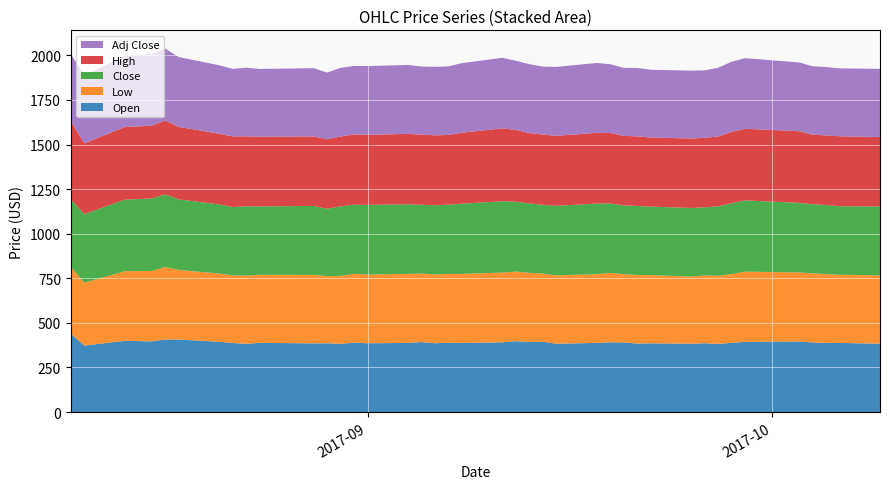

Reading left to right, list all the values displayed in this chart.

Open: 2017-08-10=439.9	2017-08-11=372.5	2017-08-14=399.5	2017-08-16=396.2	2017-08-17=406.9	2017-08-18=406.5	2017-08-21=394.0	2017-08-22=387.0	2017-08-23=382.5	2017-08-24=387.9	2017-08-28=384.9	2017-08-29=385.8	2017-08-30=382.4	2017-08-31=389.4	2017-09-01=385.6	2017-09-04=387.5	2017-09-05=392.4	2017-09-06=385.9	2017-09-07=388.1	2017-09-08=387.5	2017-09-11=391.0	2017-09-12=397.5	2017-09-13=393.3	2017-09-14=393.9	2017-09-15=383.0	2017-09-18=387.6	2017-09-19=391.0	2017-09-20=390.0	2017-09-21=384.0	2017-09-22=385.2	2017-09-25=383.0	2017-09-26=385.9	2017-09-27=382.1	2017-09-28=388.0	2017-09-29=393.5	2017-10-03=395.5	2017-10-04=390.1	2017-10-05=387.5	2017-10-06=387.5	2017-10-09=383.1
Low: 2017-08-10=374.4	2017-08-11=352.6	2017-08-14=390.0	2017-08-16=395.0	2017-08-17=406.0	2017-08-18=390.1	2017-08-21=382.6	2017-08-22=380.0	2017-08-23=382.5	2017-08-24=381.6	2017-08-28=384.0	2017-08-29=376.3	2017-08-30=381.0	2017-08-31=385.5	2017-09-01=385.6	2017-09-04=387.1	2017-09-05=384.0	2017-09-06=385.5	2017-09-07=386.3	2017-09-08=387.0	2017-09-11=391.0	2017-09-12=390.1	2017-09-13=387.0	2017-09-14=382.8	2017-09-15=383.0	2017-09-18=385.5	2017-09-19=388.9	2017-09-20=383.2	2017-09-21=384.0	2017-09-22=382.5	2017-09-25=376.6	2017-09-26=379.8	2017-09-27=382.1	2017-09-28=385.1	2017-09-29=393.5	2017-10-03=387.5	2017-10-04=387.5	2017-10-05=386.1	2017-10-06=382.0	2017-10-09=383.1
Close: 2017-08-10=378.5	2017-08-11=384.9	2017-08-14=401.4	2017-08-16=406.3	2017-08-17=407.5	2017-08-18=395.8	2017-08-21=387.4	2017-08-22=382.4	2017-08-23=388.7	2017-08-24=383.6	2017-08-28=386.5	2017-08-29=377.8	2017-08-30=389.4	2017-08-31=387.8	2017-09-01=390.1	2017-09-04=390.2	2017-09-05=385.8	2017-09-06=388.1	2017-09-07=388.4	2017-09-08=394.1	2017-09-11=399.9	2017-09-12=391.7	2017-09-13=389.9	2017-09-14=385.1	2017-09-15=390.3	2017-09-18=395.8	2017-09-19=389.6	2017-09-20=385.3	2017-09-21=387.5	2017-09-22=384.0	2017-09-25=384.7	2017-09-26=382.1	2017-09-27=389.5	2017-09-28=397.6	2017-09-29=399.8	2017-10-03=389.8	2017-10-04=387.6	2017-10-05=387.4	2017-10-06=384.5	2017-10-09=386.6
High: 2017-08-10=439.9	2017-08-11=397.0	2017-08-14=407.0	2017-08-16=408.0	2017-08-17=414.5	2017-08-18=406.5	2017-08-21=397.0	2017-08-22=396.0	2017-08-23=392.5	2017-08-24=391.0	2017-08-28=390.0	2017-08-29=389.5	2017-08-30=392.0	2017-08-31=393.9	2017-09-01=392.5	2017-09-04=395.0	2017-09-05=393.4	2017-09-06=392.0	2017-09-07=391.0	2017-09-08=397.7	2017-09-11=408.9	2017-09-12=402.5	2017-09-13=394.1	2017-09-14=393.9	2017-09-15=392.5	2017-09-18=396.7	2017-09-19=395.0	2017-09-20=390.1	2017-09-21=390.0	2017-09-22=387.5	2017-09-25=389.2	2017-09-26=390.0	2017-09-27=391.2	2017-09-28=400.0	2017-09-29=401.6	2017-10-03=401.7	2017-10-04=390.1	2017-10-05=390.0	2017-10-06=392.4	2017-10-09=388.8
Adj Close: 2017-08-10=374.6	2017-08-11=381.0	2017-08-14=397.3	2017-08-16=402.1	2017-08-17=403.3	2017-08-18=391.7	2017-08-21=383.4	2017-08-22=378.5	2017-08-23=384.7	2017-08-24=379.7	2017-08-28=382.5	2017-08-29=373.9	2017-08-30=385.3	2017-08-31=383.8	2017-09-01=386.1	2017-09-04=386.2	2017-09-05=381.8	2017-09-06=384.0	2017-09-07=384.4	2017-09-08=390.0	2017-09-11=395.7	2017-09-12=387.6	2017-09-13=385.9	2017-09-14=381.2	2017-09-15=386.3	2017-09-18=391.7	2017-09-19=385.6	2017-09-20=381.4	2017-09-21=383.5	2017-09-22=380.0	2017-09-25=380.8	2017-09-26=378.1	2017-09-27=385.5	2017-09-28=393.5	2017-09-29=395.7	2017-10-03=385.8	2017-10-04=383.6	2017-10-05=383.4	2017-10-06=380.5	2017-10-09=382.6